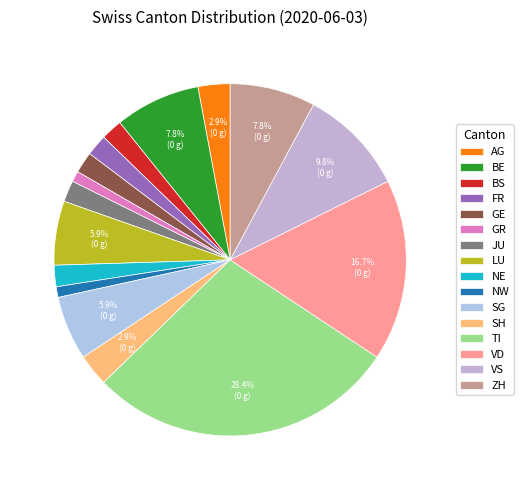

To the nearest percent, what is the average slice percentage?

6%